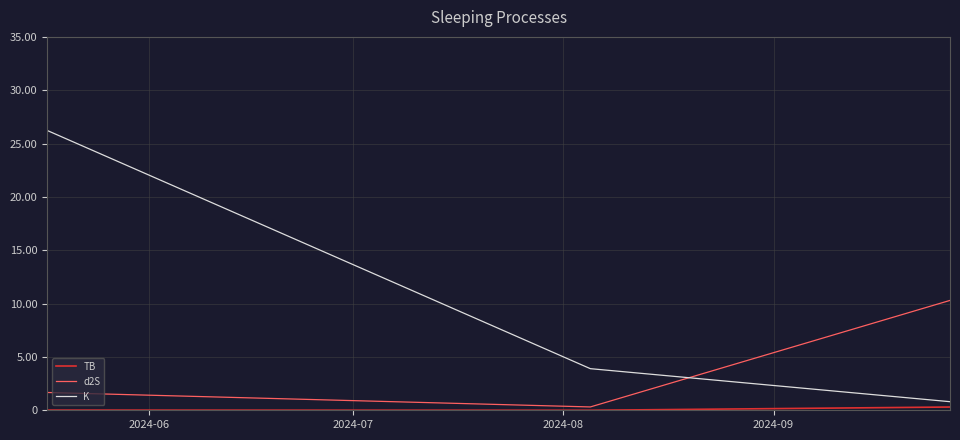

What is the difference between the maximum and minimum values in the K series?

25.4